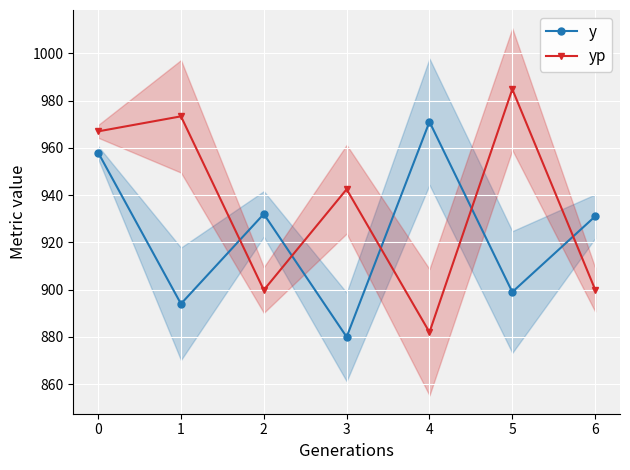

Where is the first local maximum for yp?

1